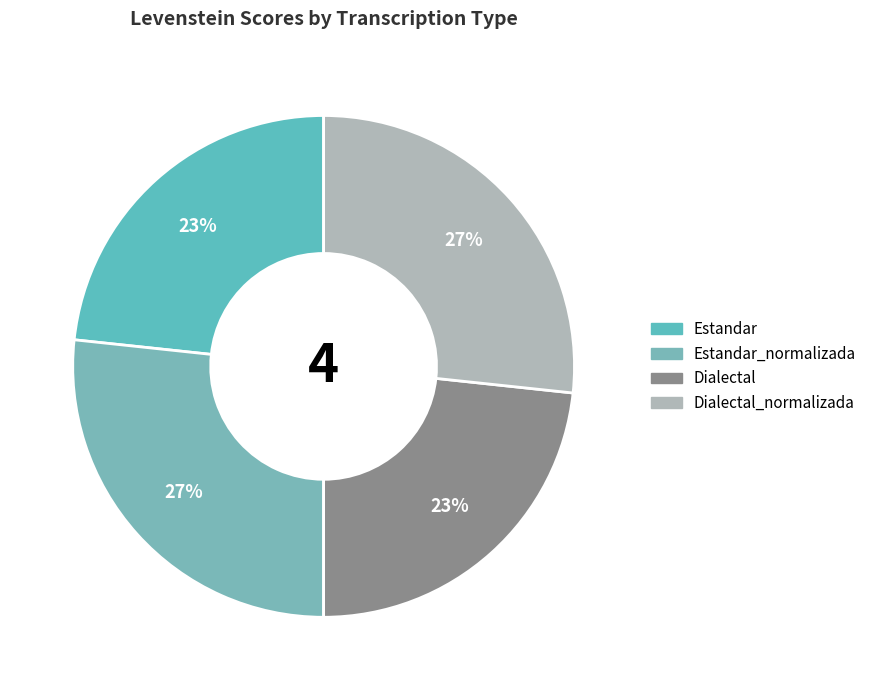

Is there any slice that represents more than half of the pie?

No